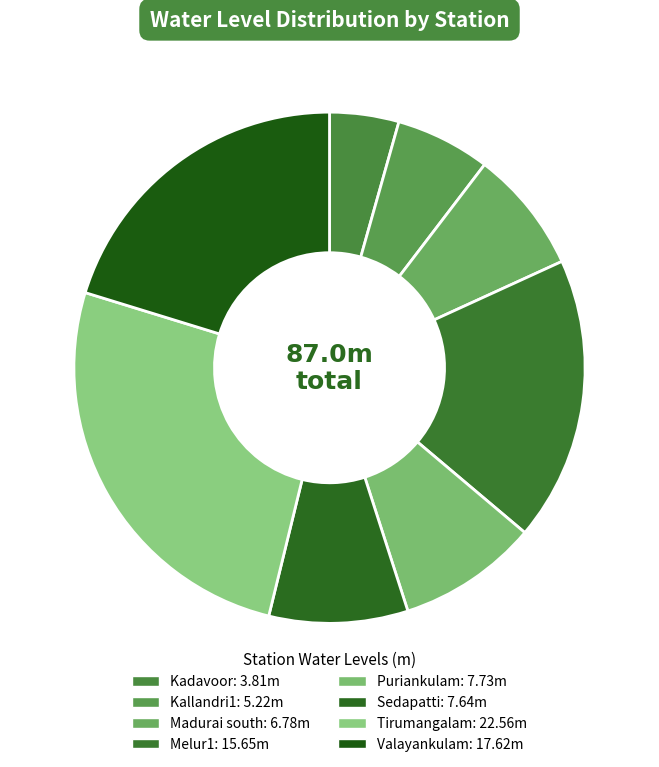

How many segments does this pie chart have?

8